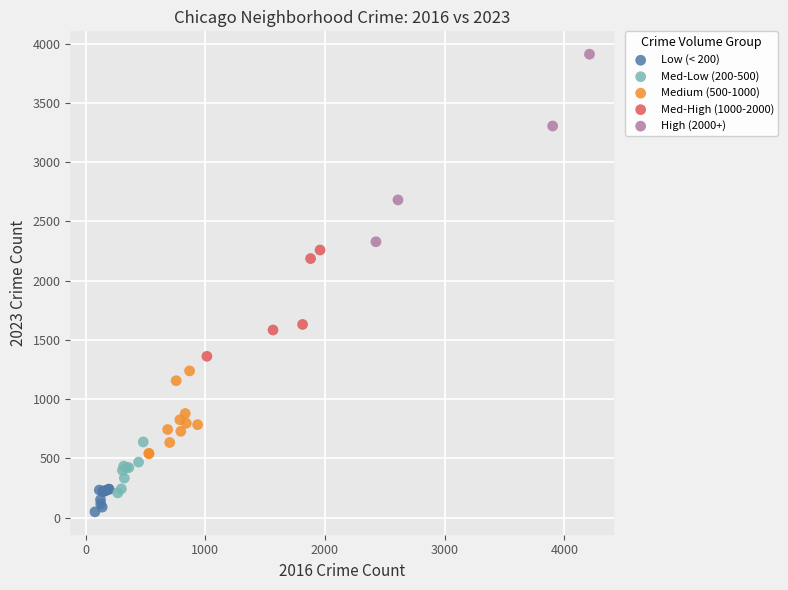

Which series has the largest Y range (max minus min)?

High (2000+)